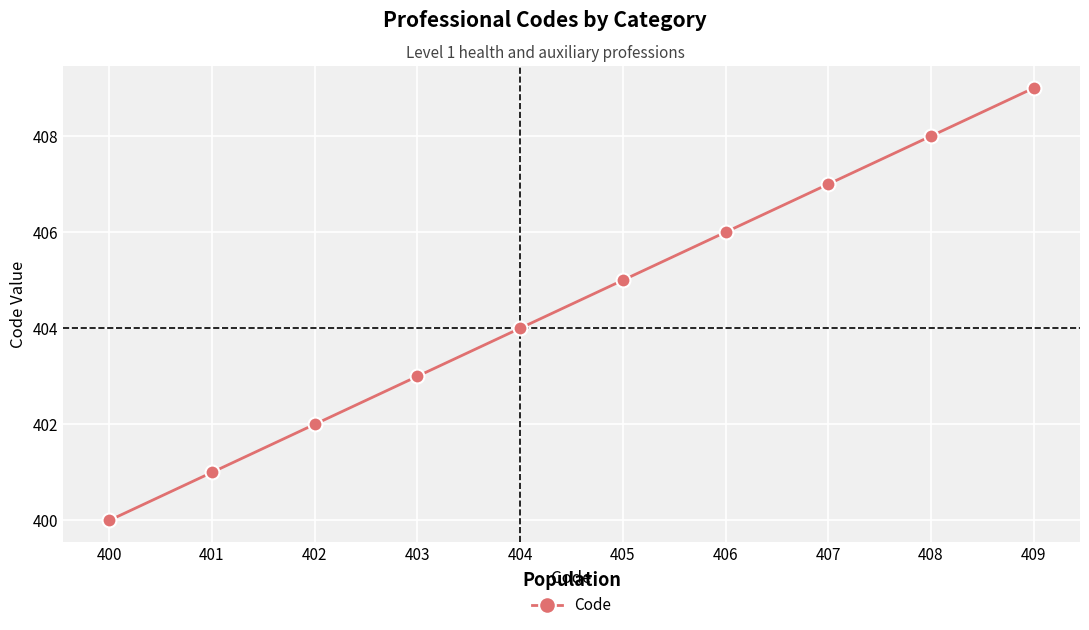

List the labels in order of value, largest first.

409, 408, 407, 406, 405, 404, 403, 402, 401, 400